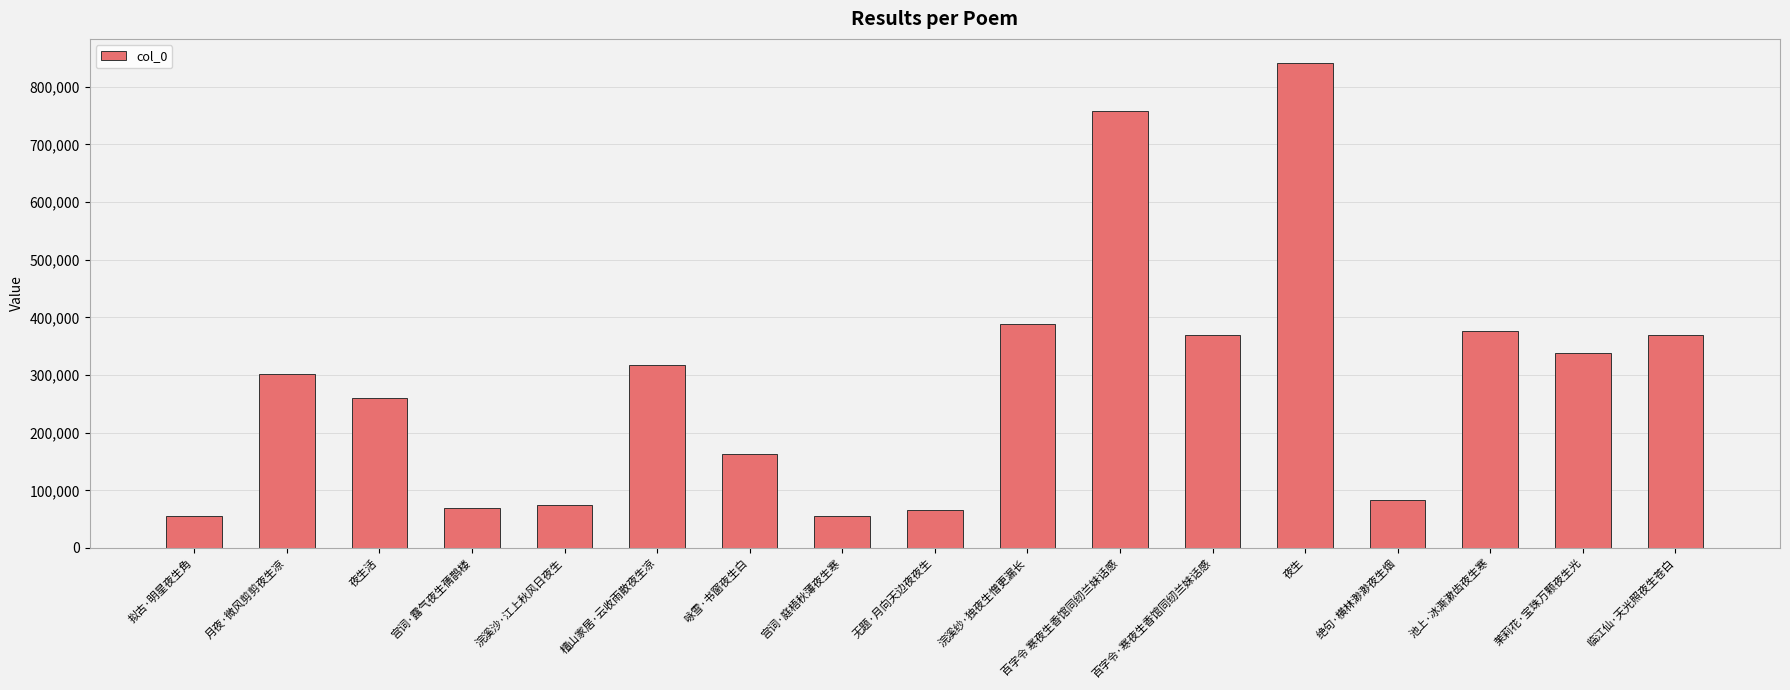

What is the value of the 9th bar from the left?

66644